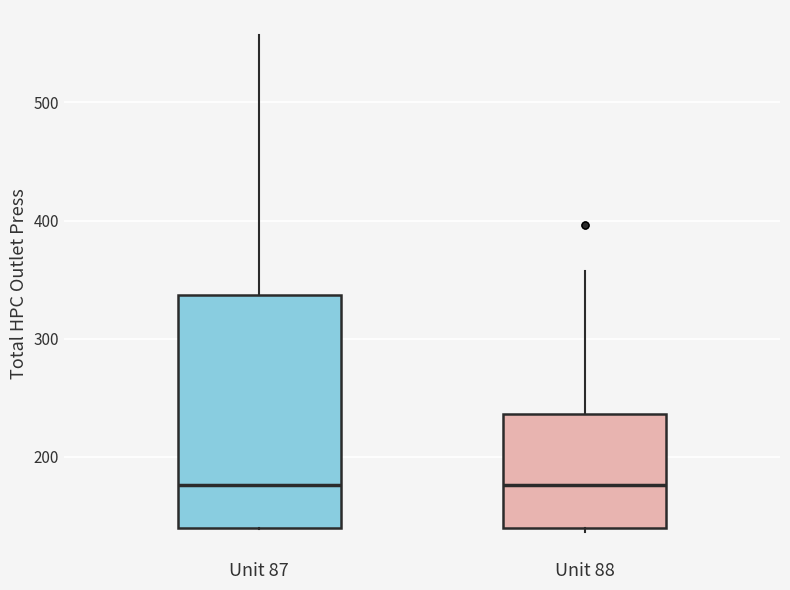

Reading left to right, read every box against the y-axis: the position of its median line, the range the box covers, and the ends of its whiskers. The values are not printed on the chart, so give them approximately, as read against the axis.

Unit 87: median 180, box 140 to 340, whiskers 140 to 560
Unit 88: median 180, box 140 to 240, whiskers 140 (just below the box's lower edge) to 360